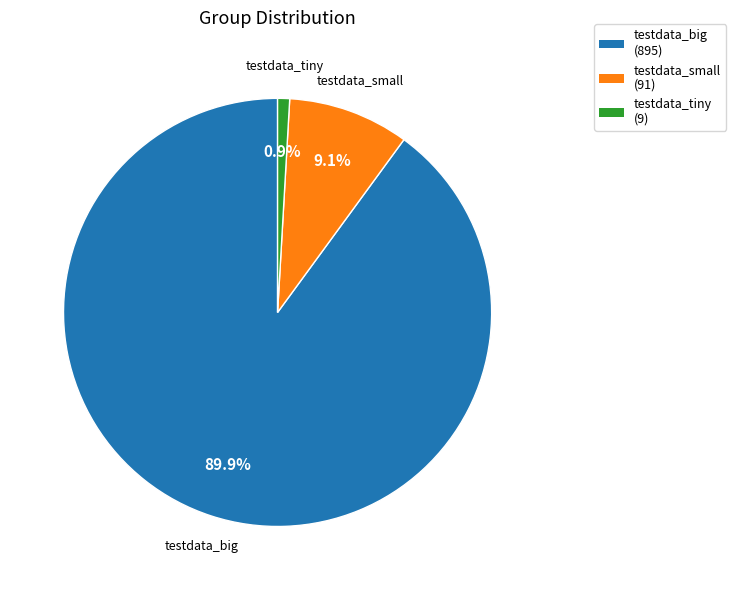

Which category has the smallest portion of the pie?

testdata_tiny